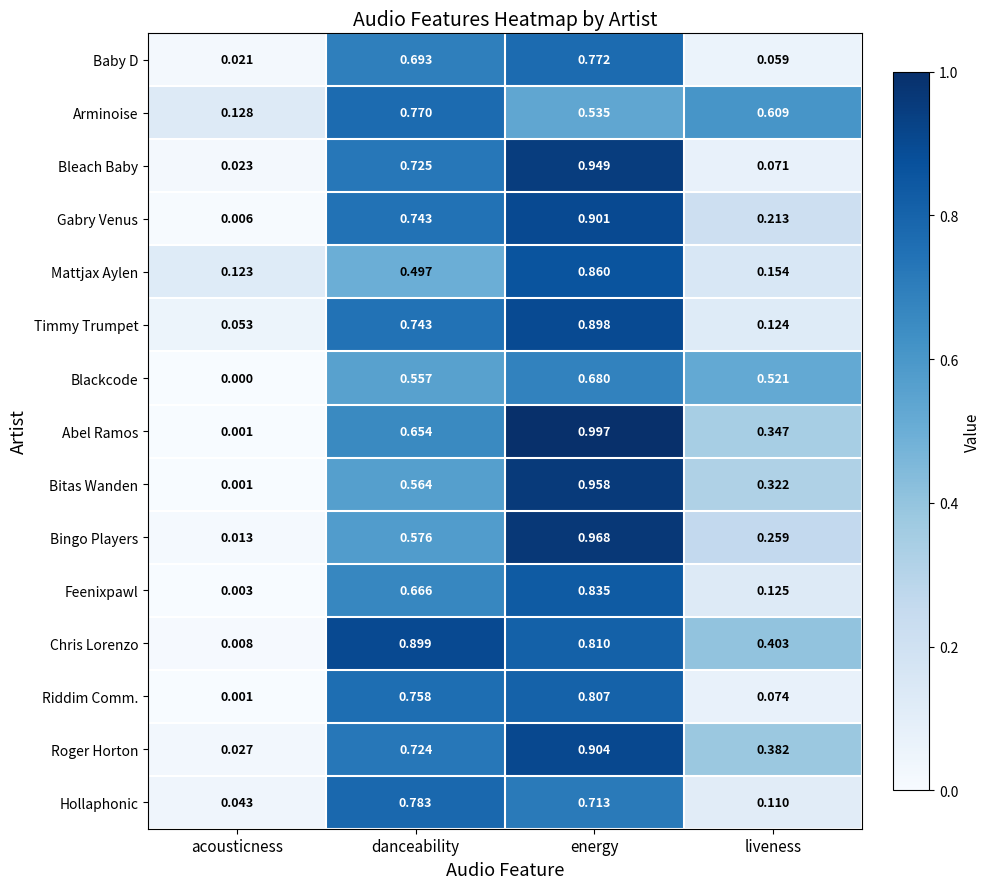

Between acousticness and energy, which series saw the biggest shift?

Abel Ramos